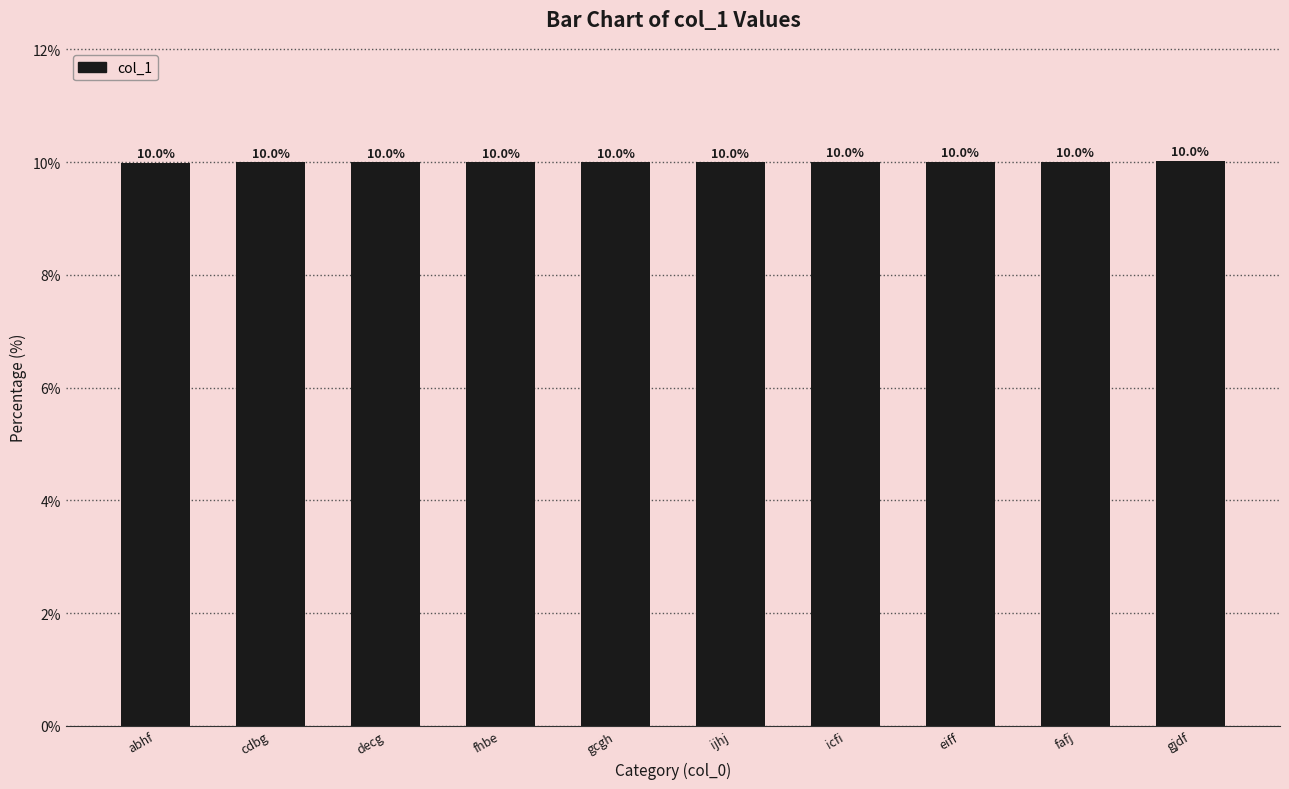

What is the greatest value displayed?

10.0